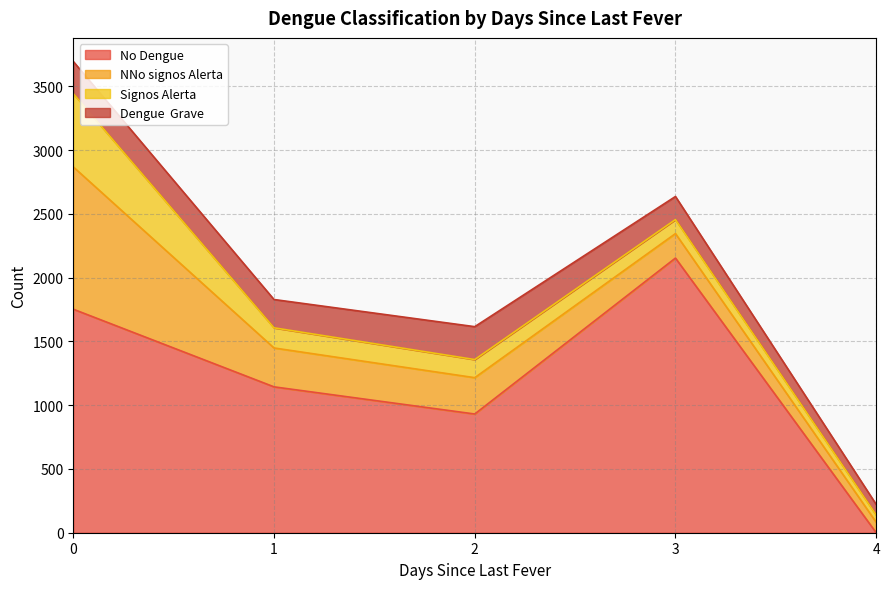

At which label does NNo signos Alerta reach its minimum?

4